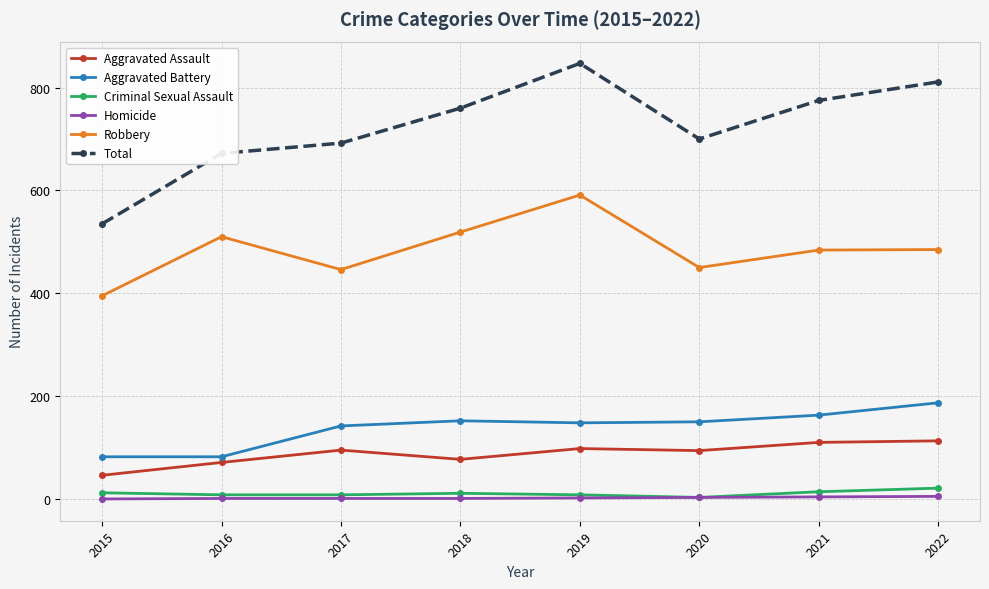

What is the difference between the Aggravated Battery values at 2015 and 2019?

66